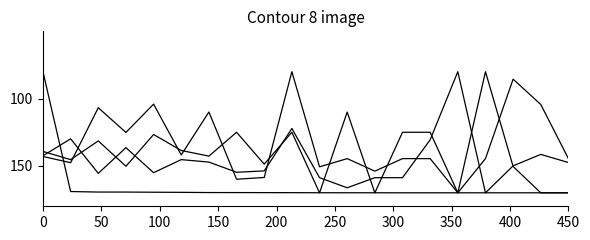

Does the chart display data point markers on the line(s)?

No